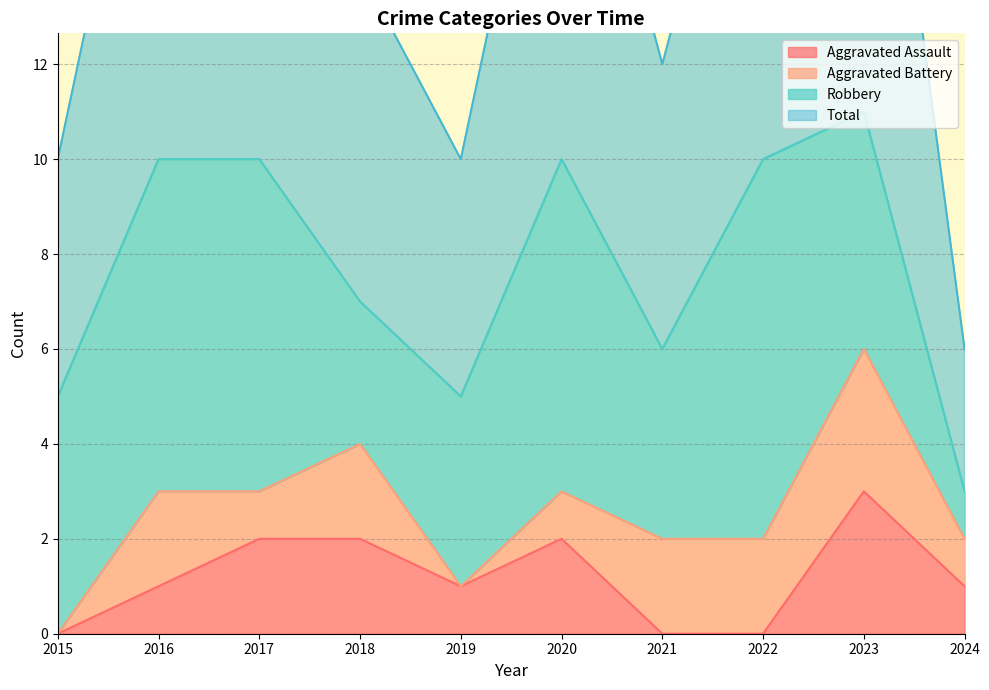

Between 2022 and 2023, which series saw the biggest shift?

Aggravated Assault